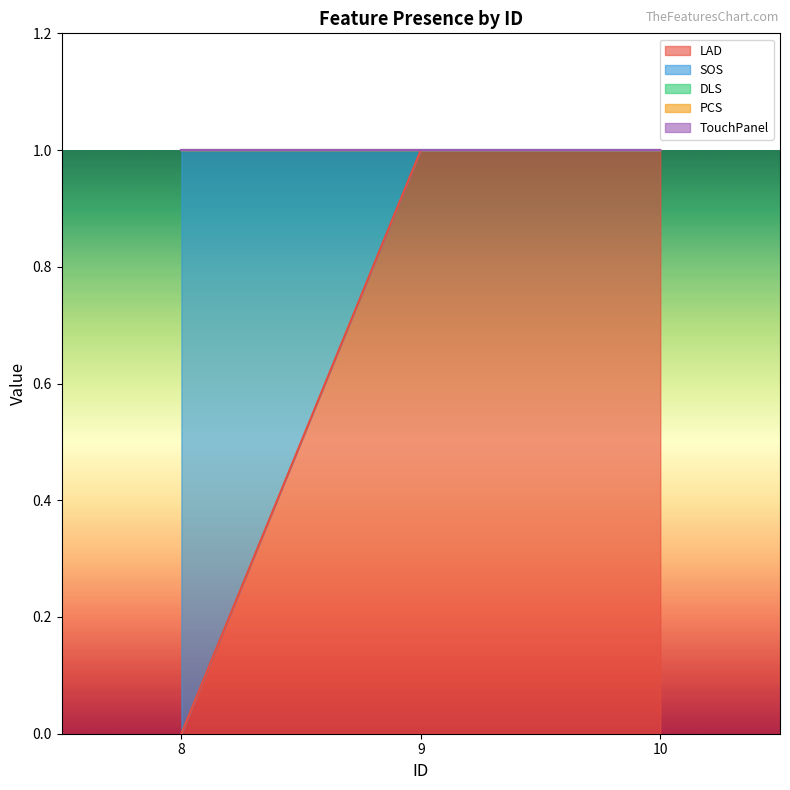

Reading left to right, transcribe all the data shown in this chart.

LAD: 8=0	9=1	10=1
SOS: 8=1	9=0	10=0
DLS: 8=0	9=0	10=0
PCS: 8=0	9=0	10=0
TouchPanel: 8=0	9=0	10=0